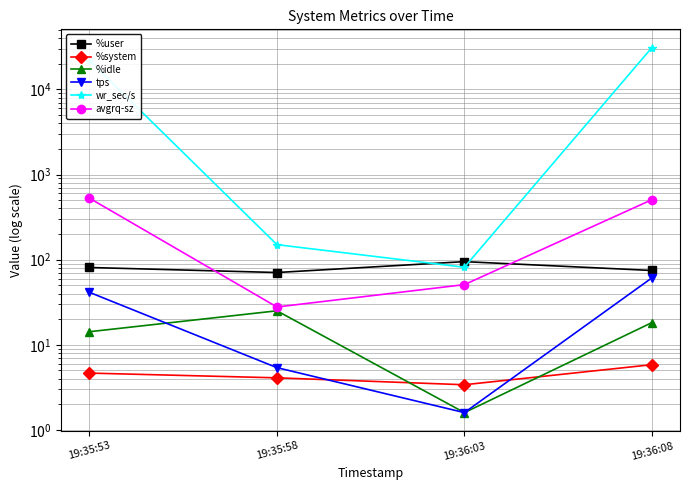

How many interior local valleys does the tps series have?

1